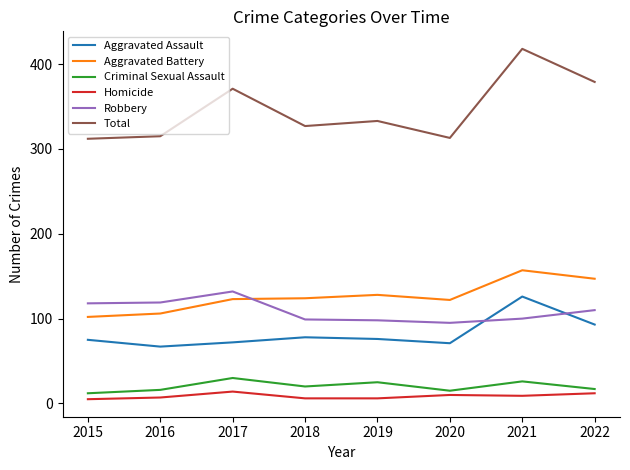

What is the spread (max minus min) of values at 2017?

357